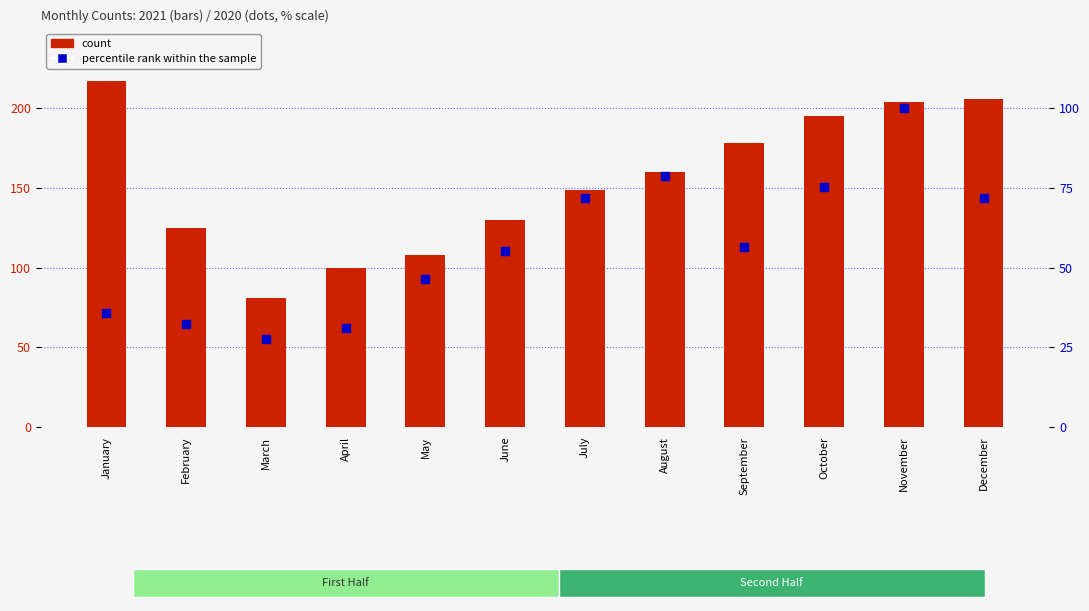

At which category is the sum across all series the highest?

November